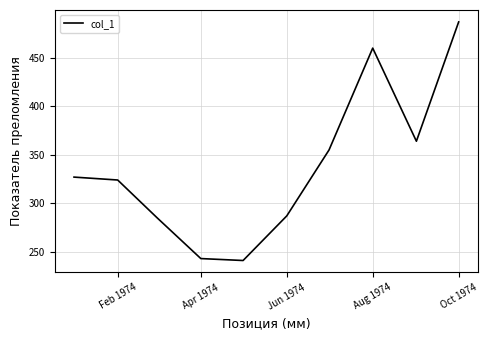

What is the minimum value shown in the chart?

241